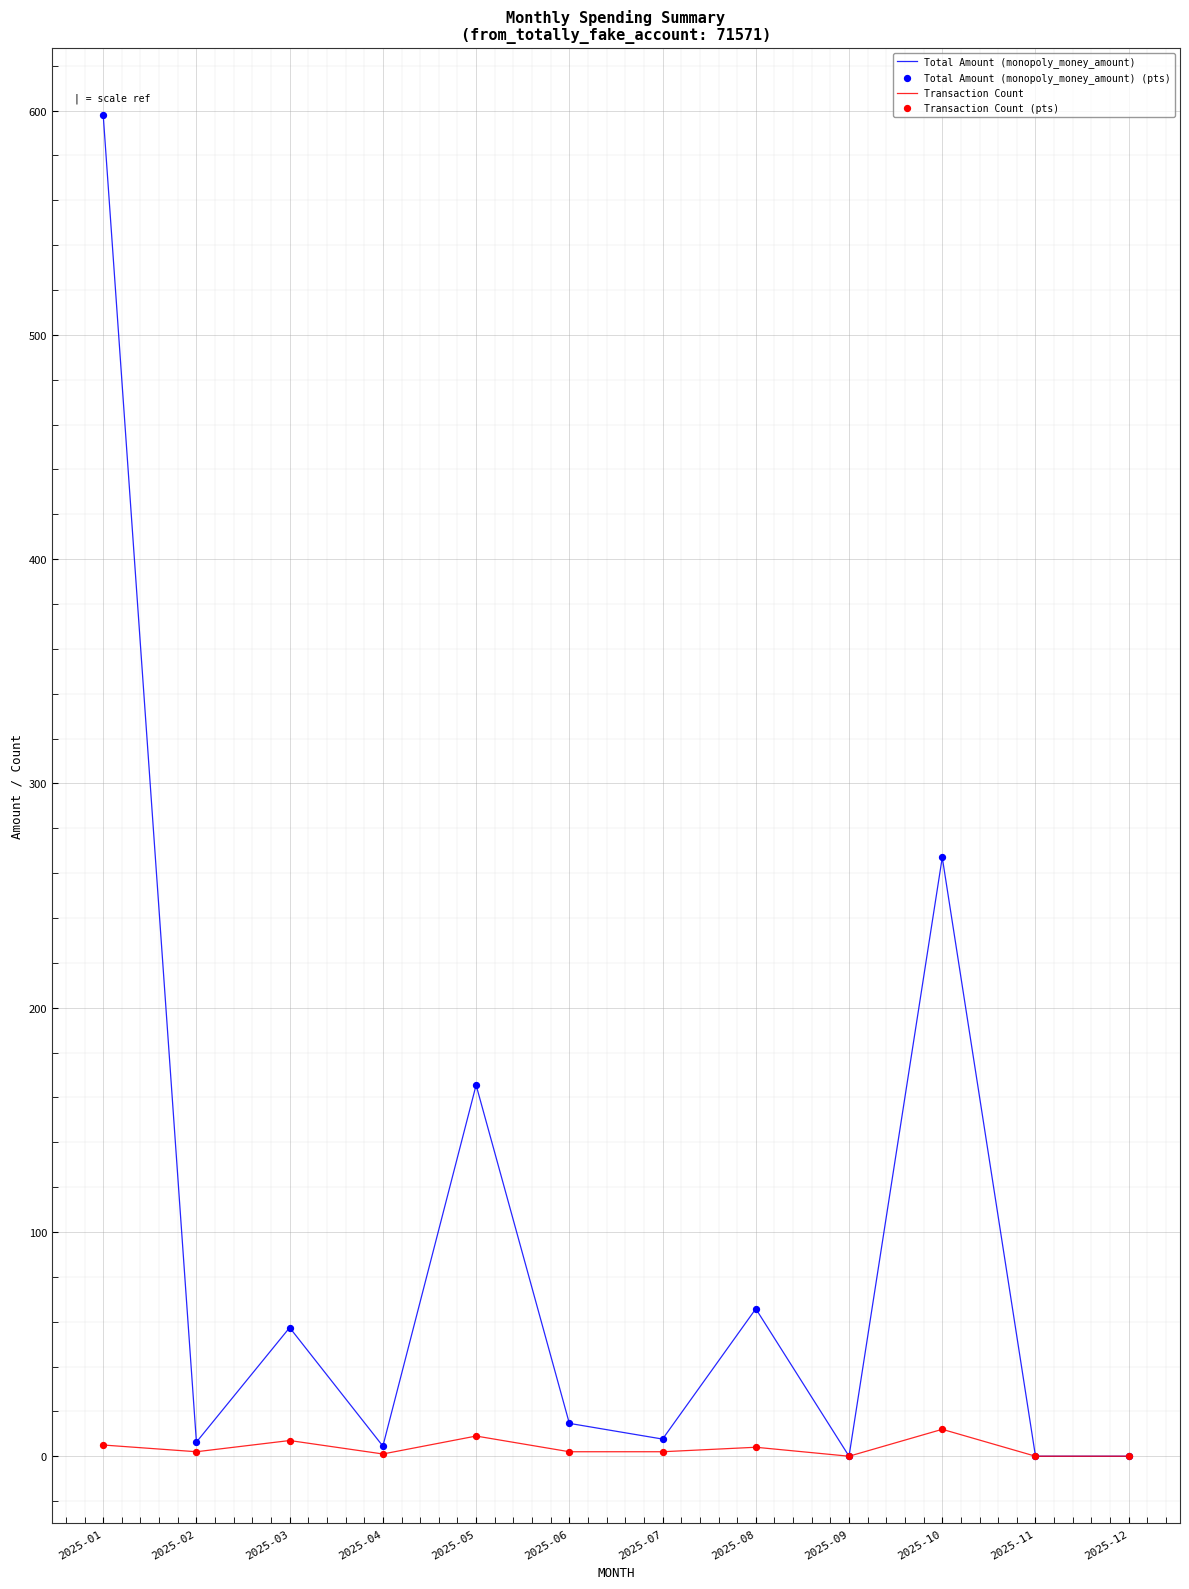

Which series has the largest total across all categories?

Total Amount (monopoly_money_amount)